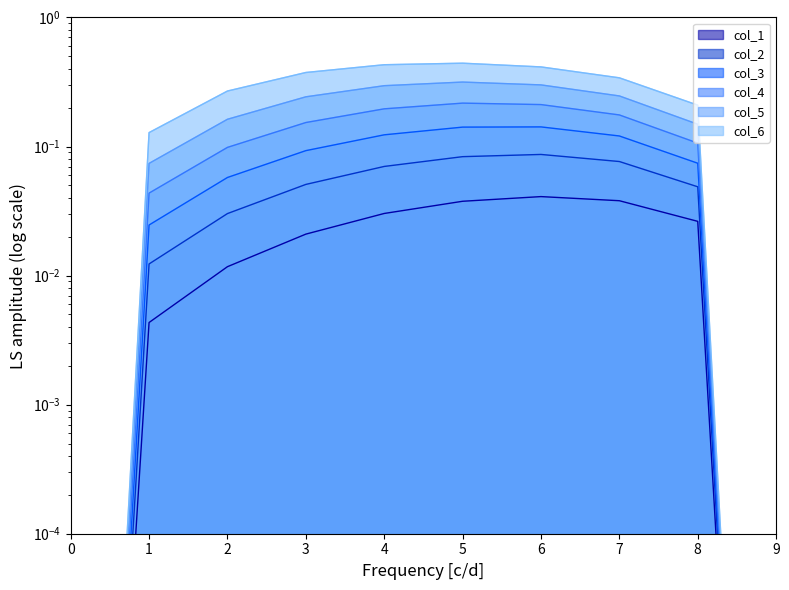

Reading left to right, what are all the values shown in this chart?

col_1: 0.0	0.0	0.0	0.0	0.0	0.0	0.0	0.0	0.0	0.0
col_2: 0.0	0.0	0.0	0.1	0.1	0.1	0.1	0.1	0.0	0.0
col_3: 0.0	0.0	0.1	0.1	0.1	0.1	0.1	0.1	0.1	0.0
col_4: 0.0	0.0	0.1	0.2	0.2	0.2	0.2	0.2	0.1	0.0
col_5: 0.0	0.1	0.2	0.2	0.3	0.3	0.3	0.2	0.1	0.0
col_6: 0.0	0.1	0.3	0.4	0.4	0.4	0.4	0.3	0.2	0.0